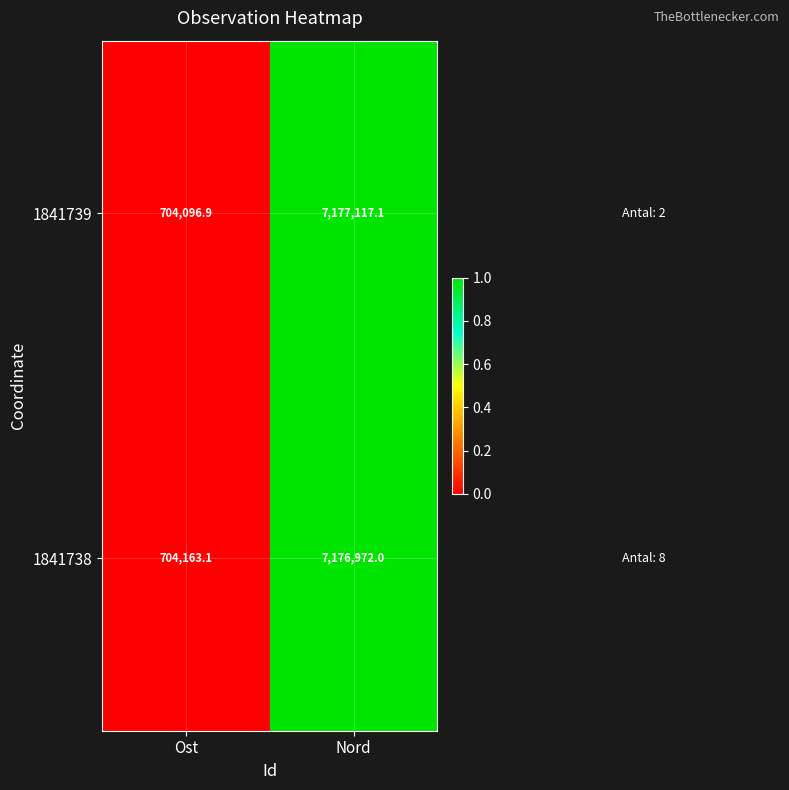

Rank the series by their maximum value, from highest to lowest.

1841739, 1841738